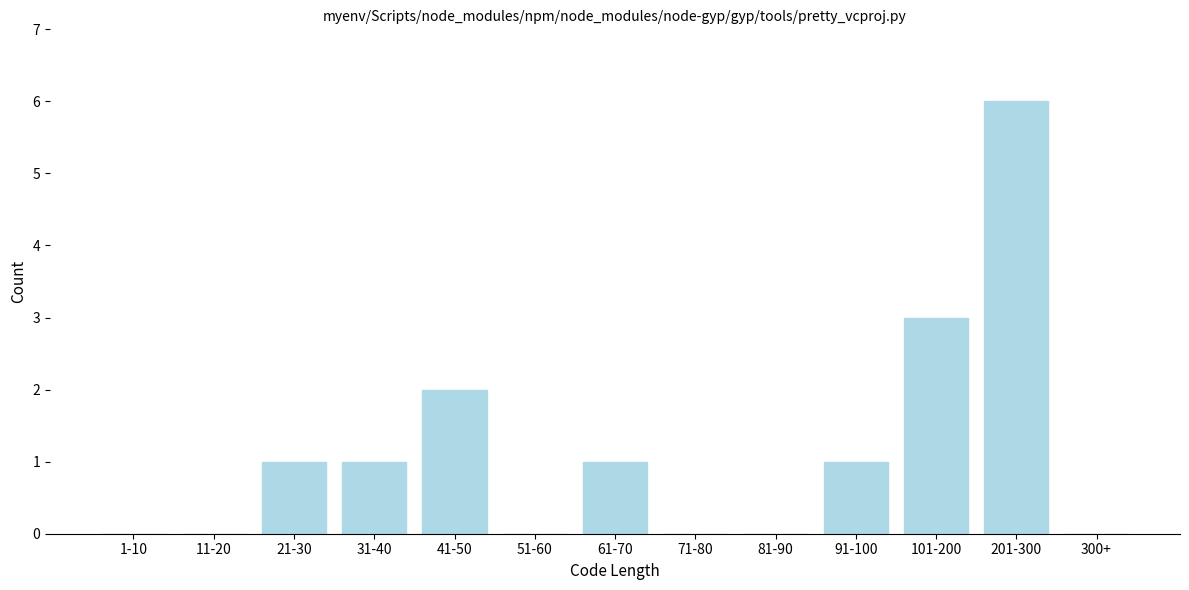

Reading right to left, list all the values displayed in this chart.

300+=0	201-300=6	101-200=3	91-100=1	81-90=0	71-80=0	61-70=1	51-60=0	41-50=2	31-40=1	21-30=1	11-20=0	1-10=0